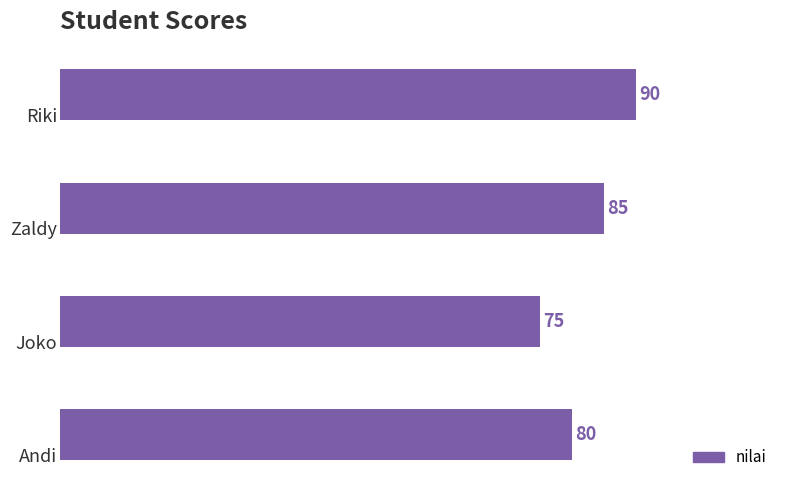

Count the values in the range 80 to 90.

3